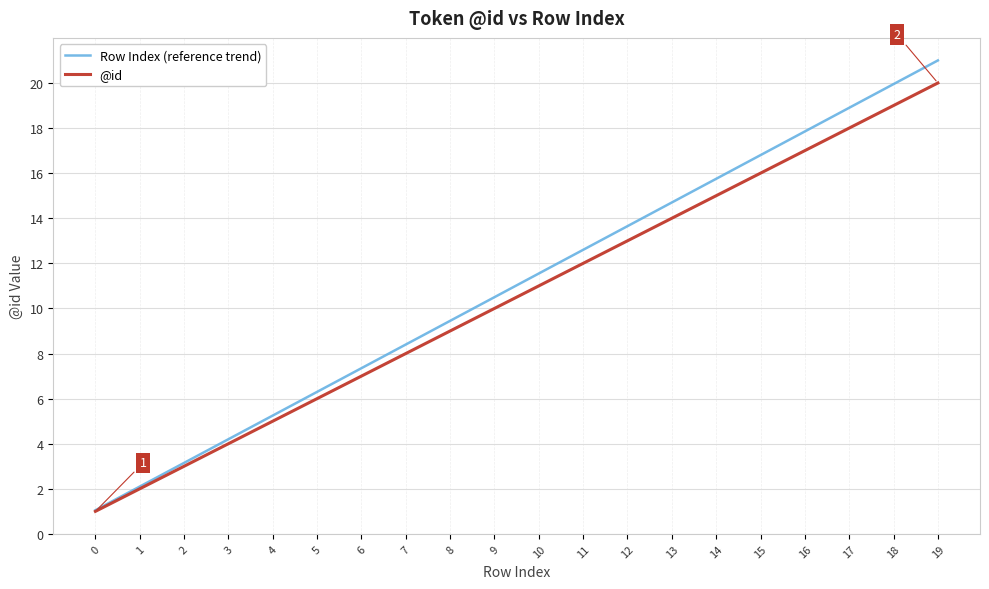

Is it true that Row Index (reference trend) equals 28.4 at 16?

False